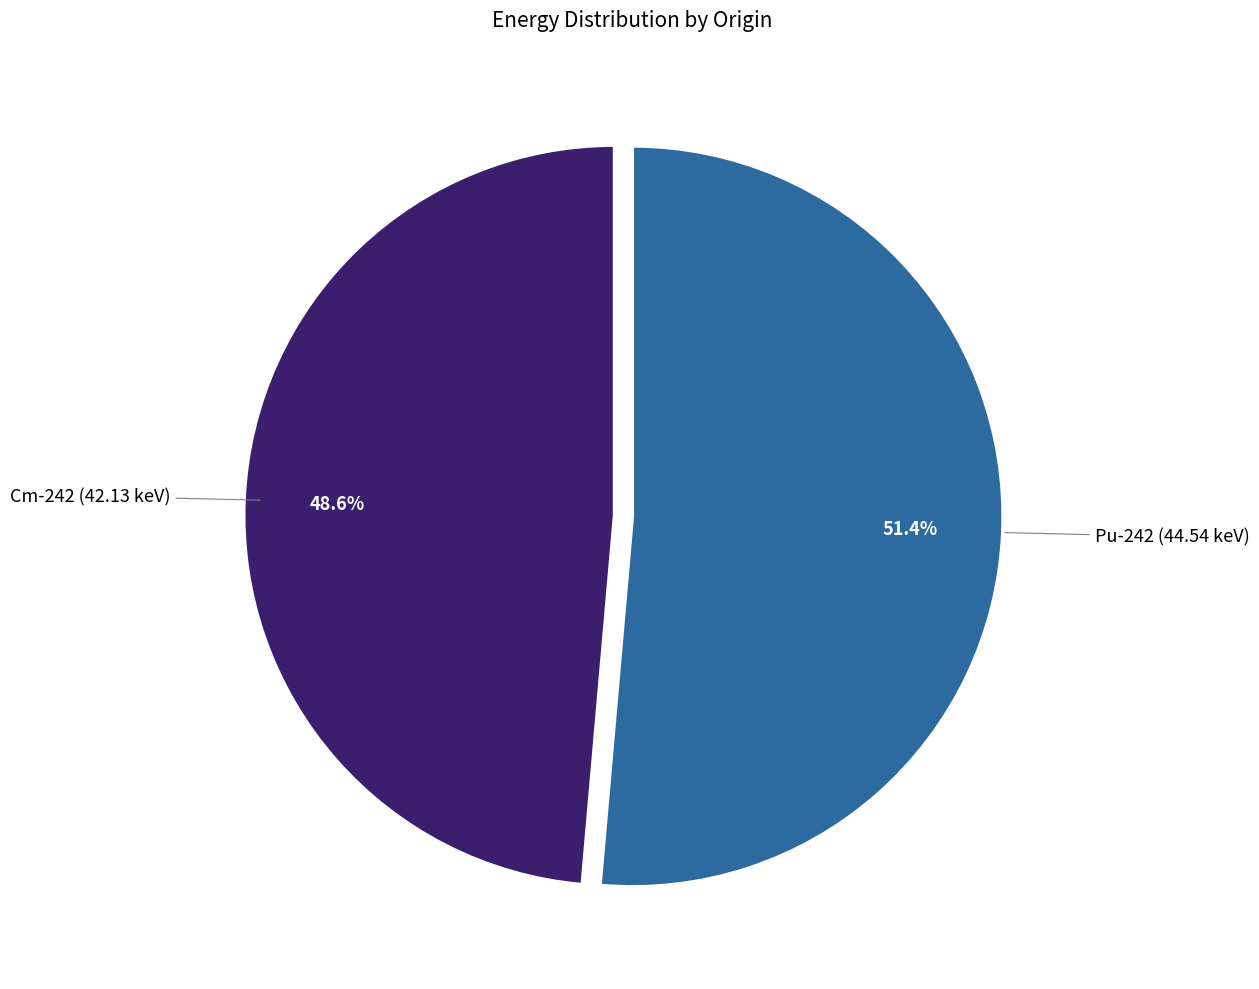

Is there any slice that represents more than half of the pie?

Yes